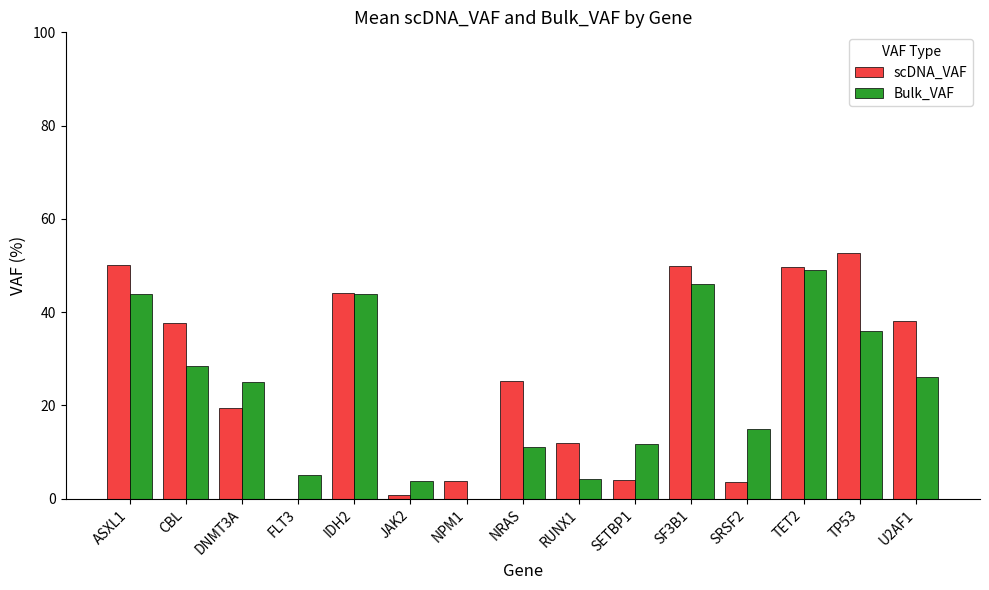

What is the sum of all scDNA_VAF values?

391.2